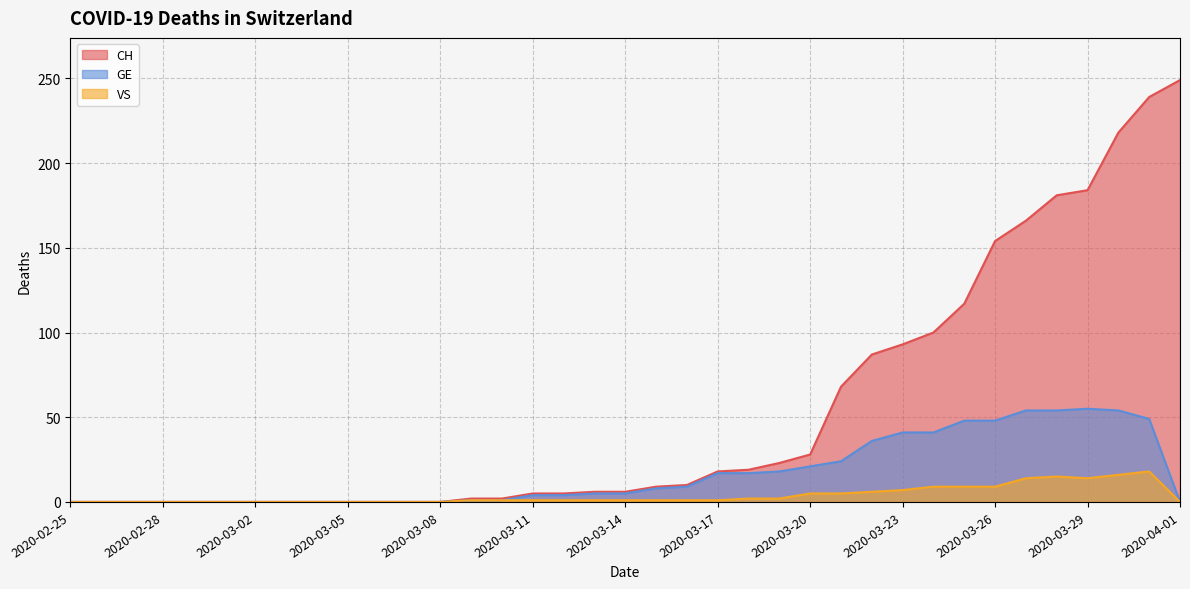

What value does the CH series have at 2020-03-11, to the nearest 5?

5